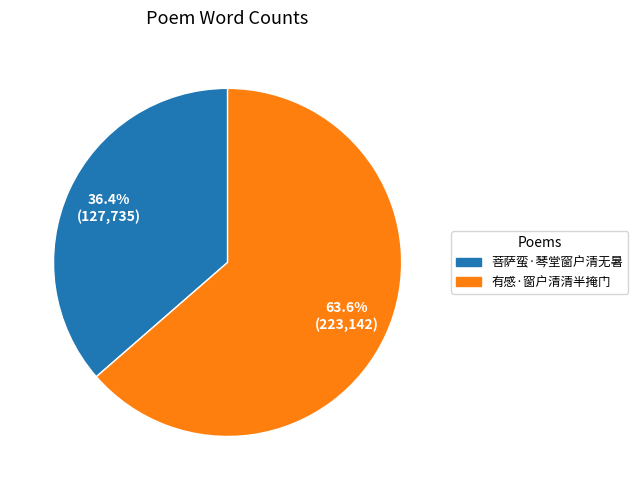

To the nearest percent, what is the combined percentage of 有感·窗户清清半掩门 and 菩萨蛮·琴堂窗户清无暑?

100%